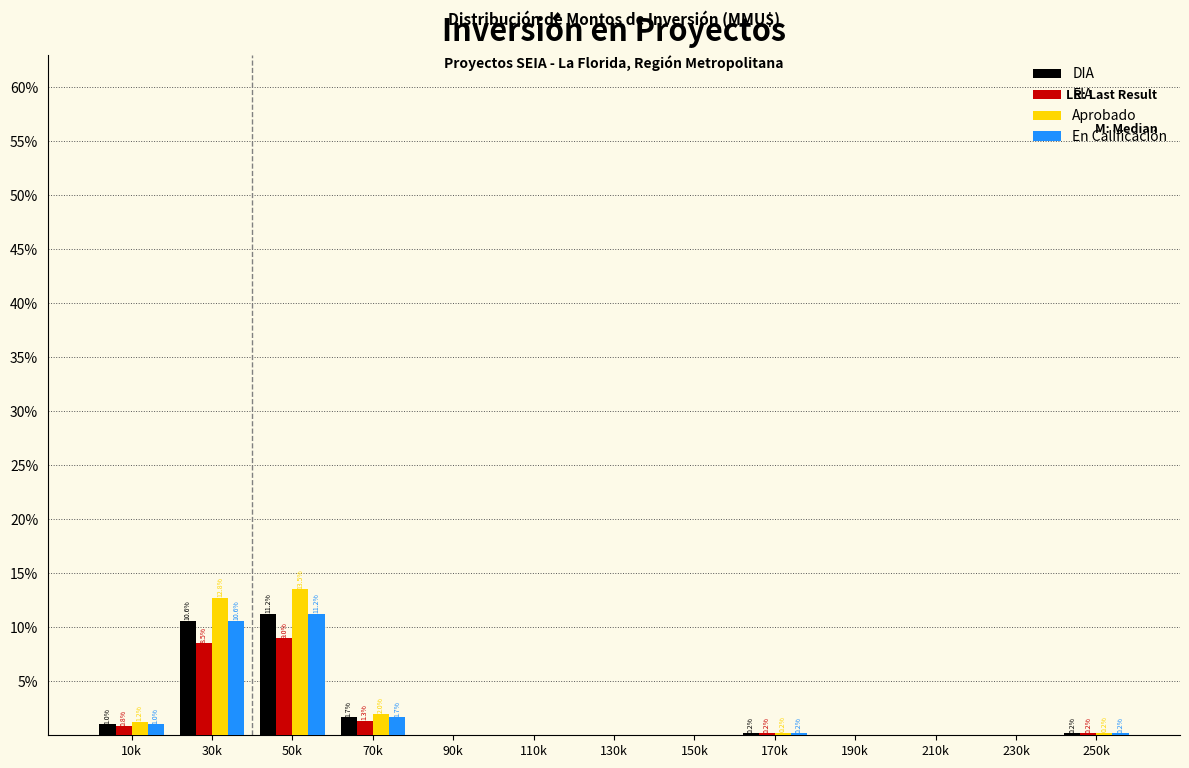

What is the total value across all series at 30k?

42.5